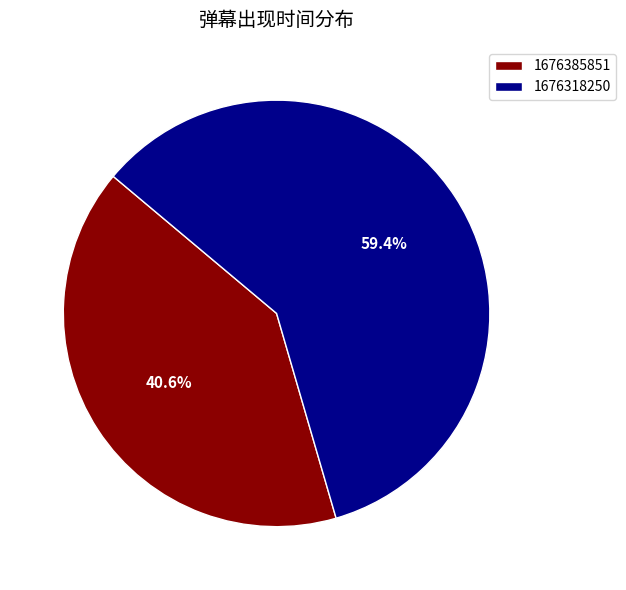

Which category accounts for the majority?

1676318250